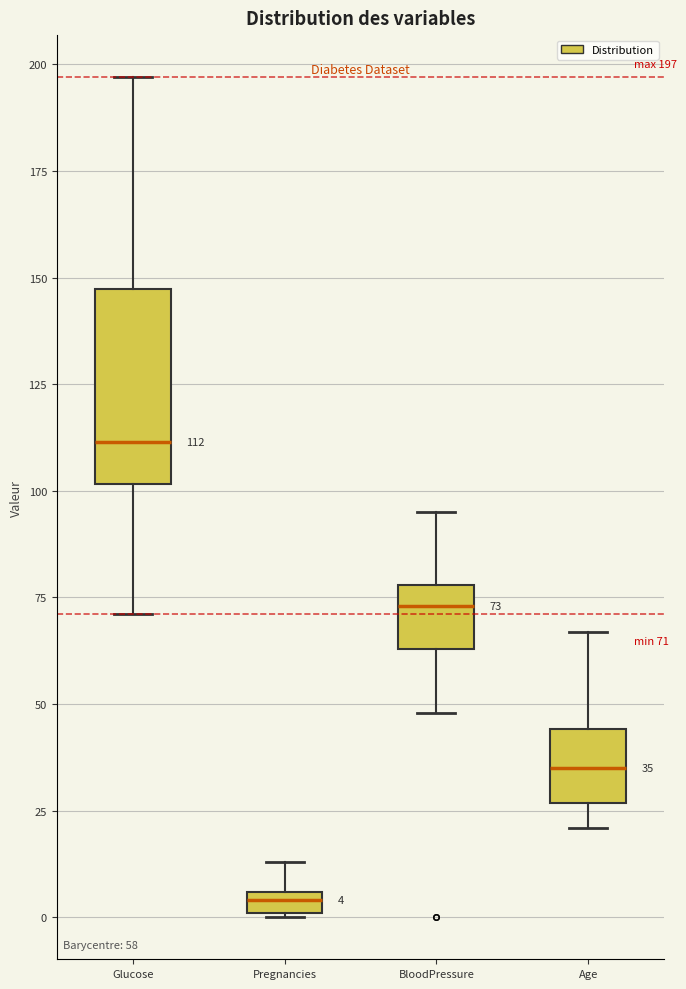

Which box has the highest median line?

Glucose